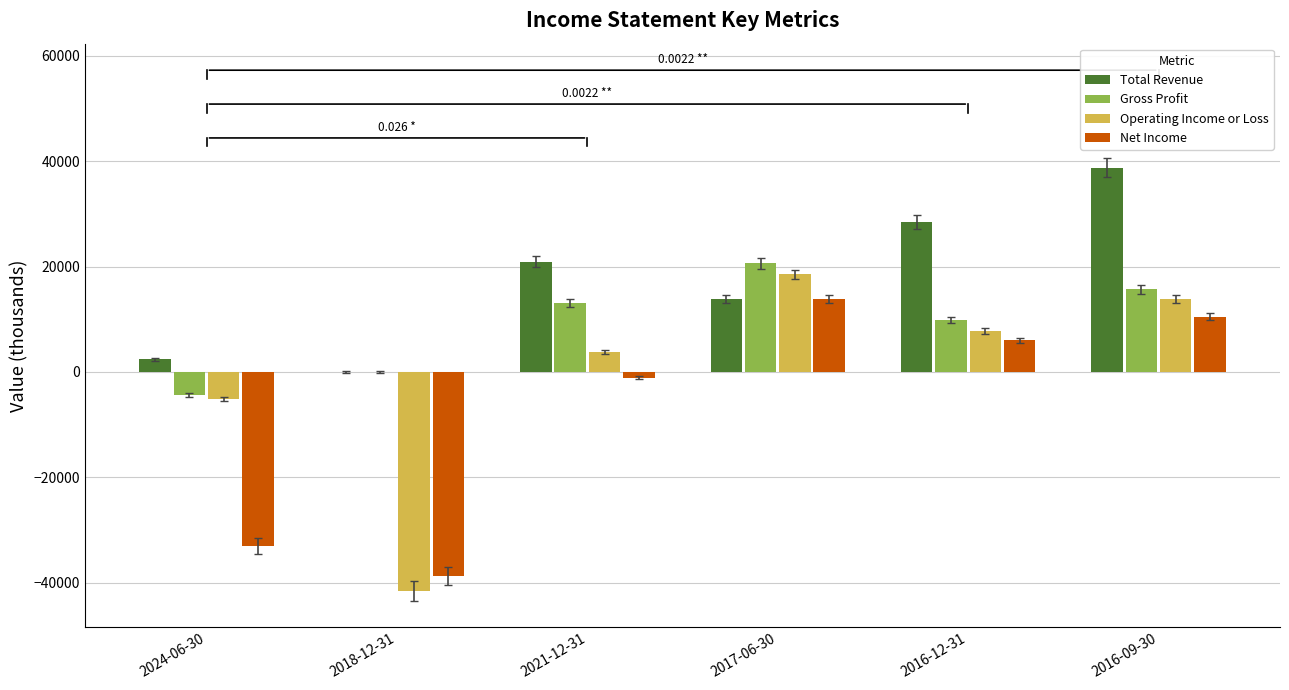

What is the sum of all Operating Income or Loss values?

-2700